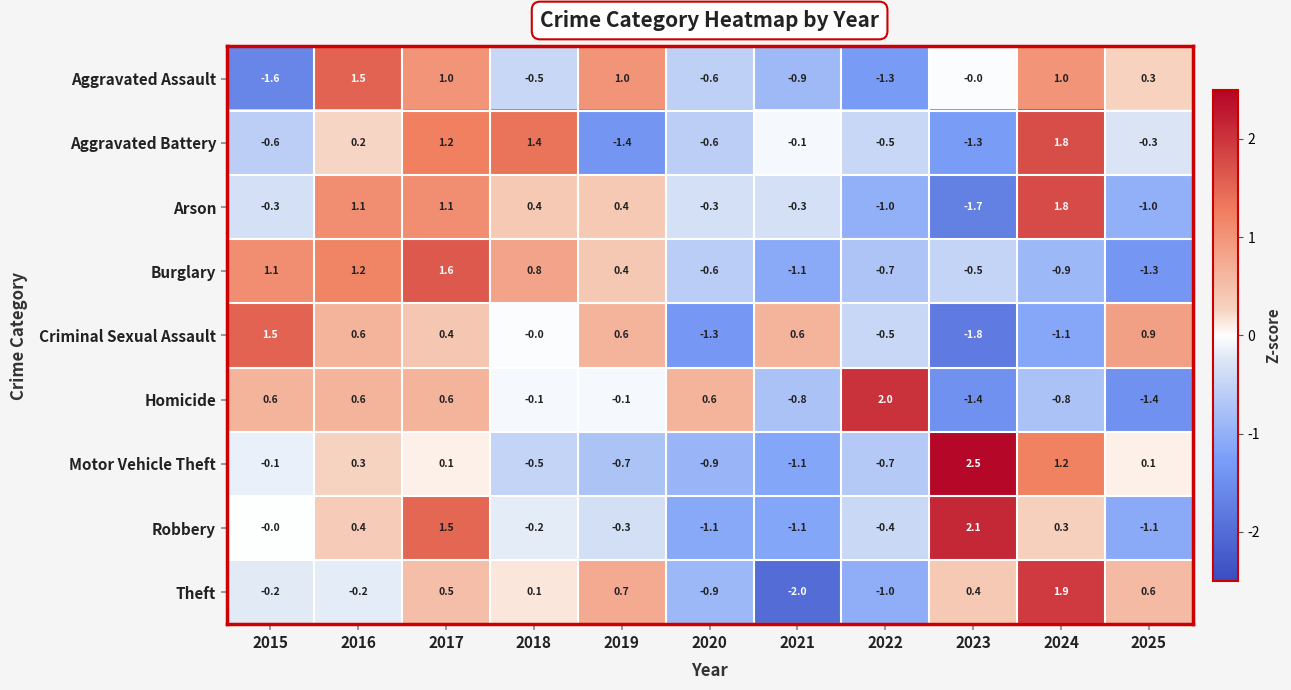

What is the total value across all series at 2021?

-6.8